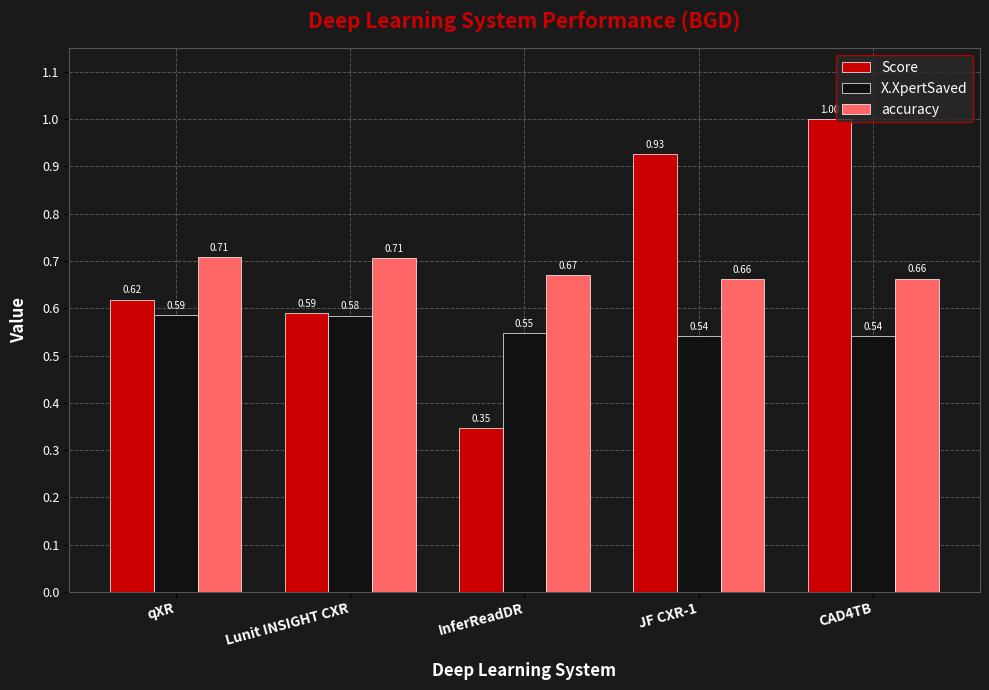

At JF CXR-1, list the series in order from smallest to largest.

X.XpertSaved, accuracy, Score